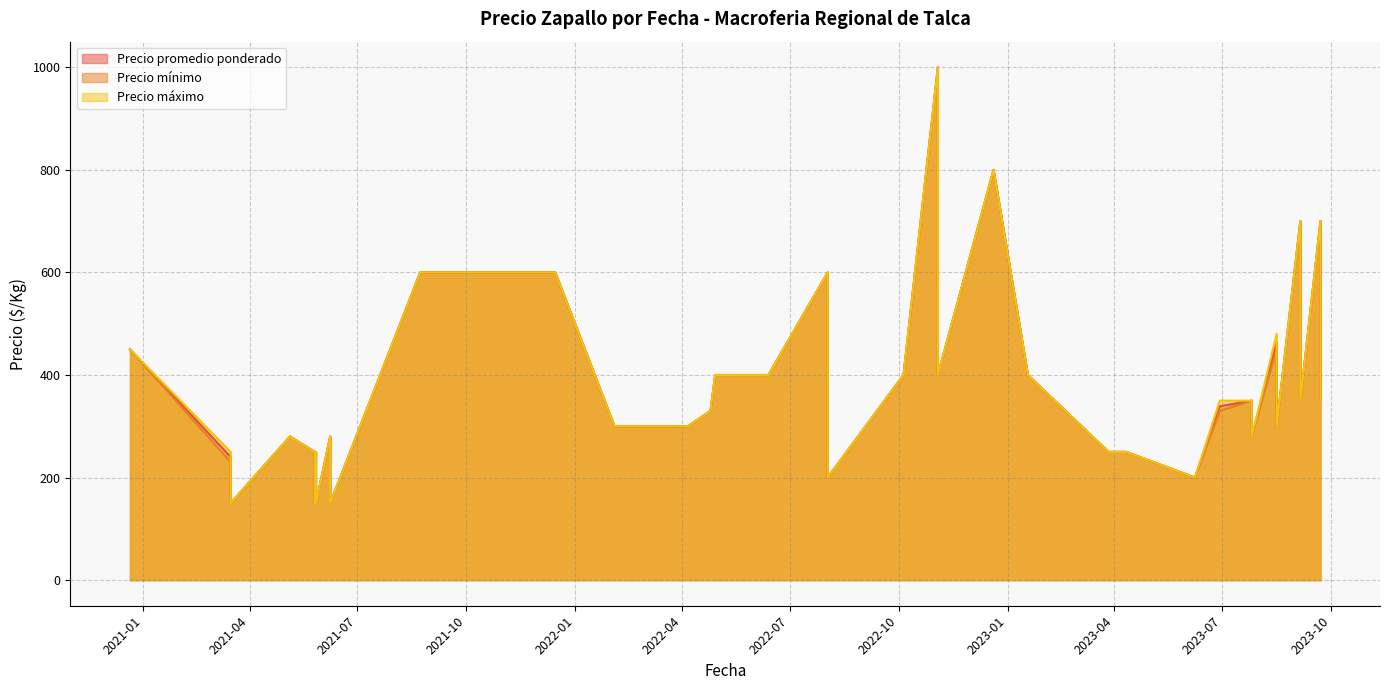

Is the value of Precio maximo at 2021-12-15 greater than the value of Precio promedio ponderado at 2023-03-28?

Yes